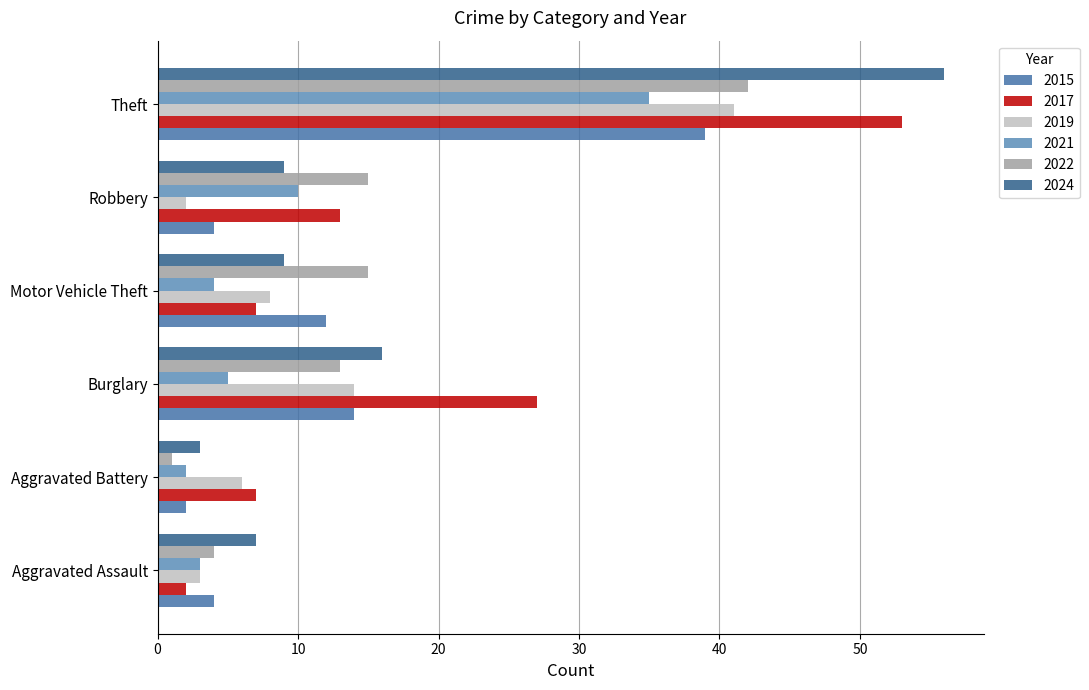

What is the difference between the maximum and minimum values in the 2017 series?

51